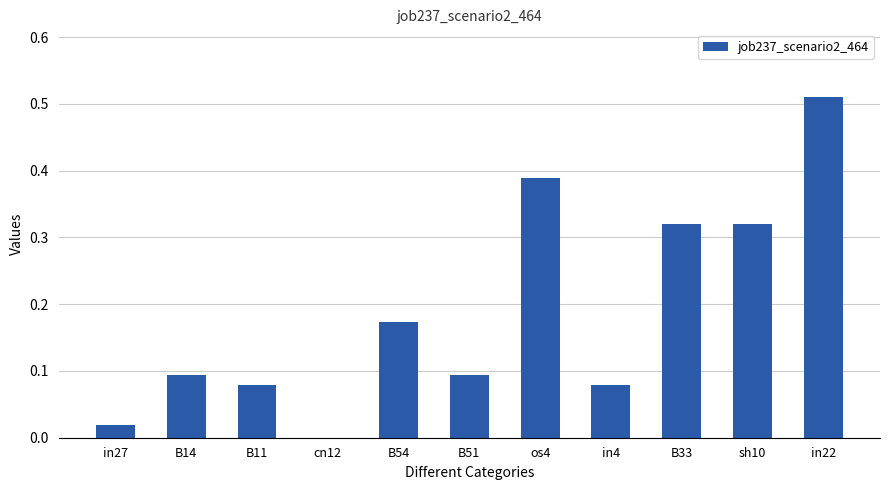

How many data points are above 0?

10